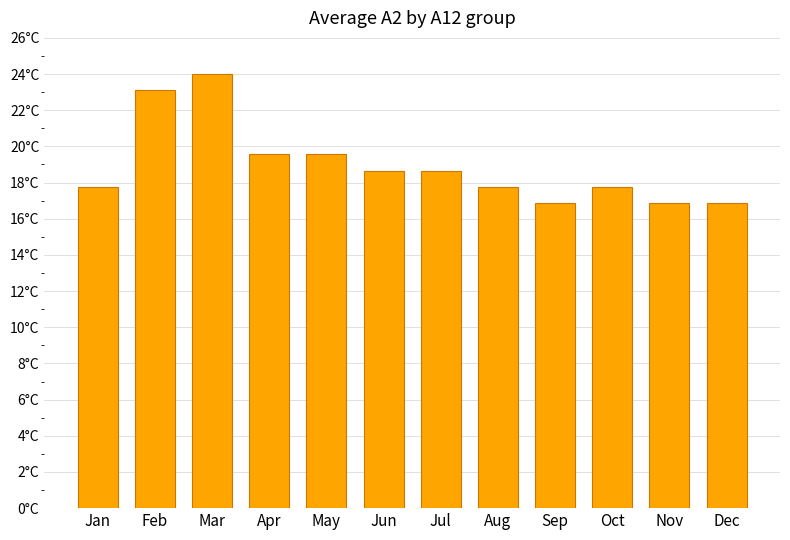

Does the chart contain any negative values?

No